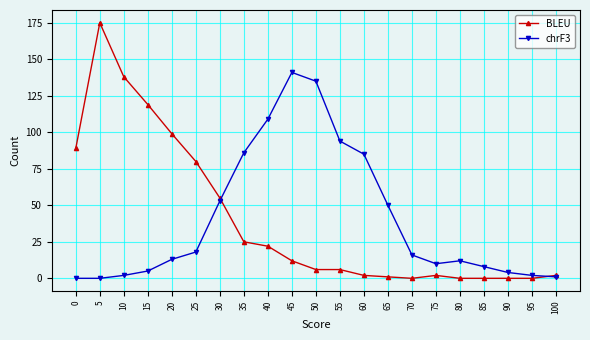

Reading right to left, extract all data points from this chart.

BLEU: 100=2	95=0	90=0	85=0	80=0	75=2	70=0	65=1	60=2	55=6	50=6	45=12	40=22	35=25	30=55	25=80	20=99	15=119	10=138	5=175	0=89
chrF3: 100=1	95=2	90=4	85=8	80=12	75=10	70=16	65=50	60=85	55=94	50=135	45=141	40=109	35=86	30=53	25=18	20=13	15=5	10=2	5=0	0=0